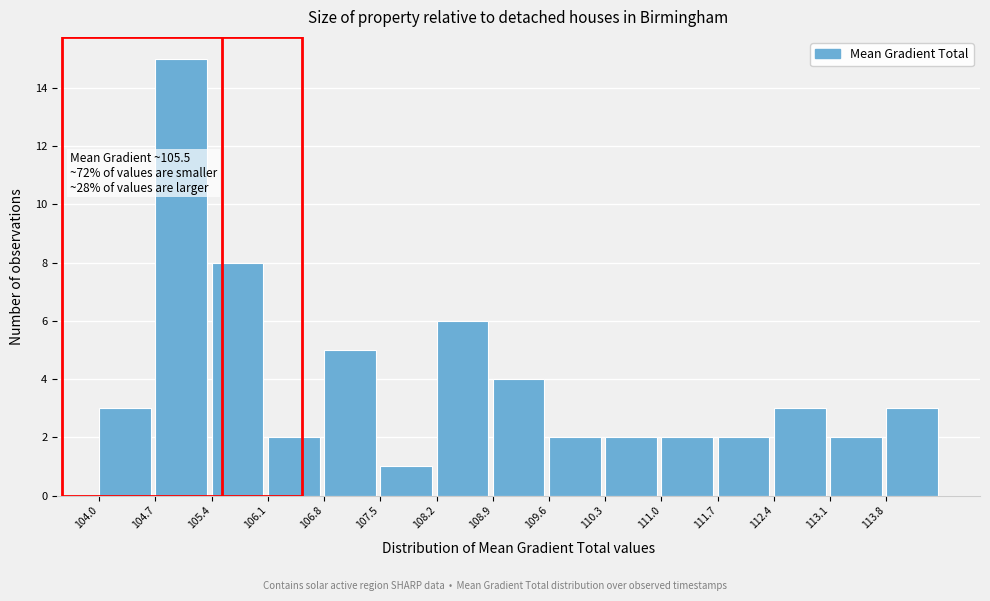

Over which range of the x-axis is the bar tallest?

104.7 to 105.4